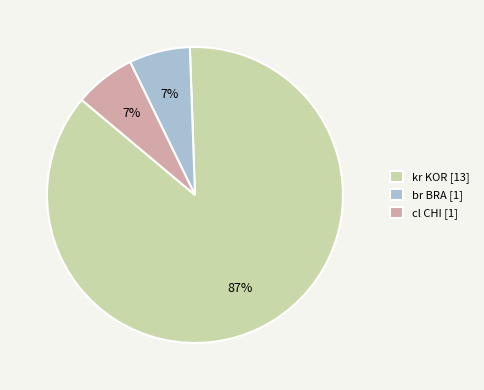

Approximately how many times larger is the value at cl CHI [1] compared to br BRA [1]?

1.0